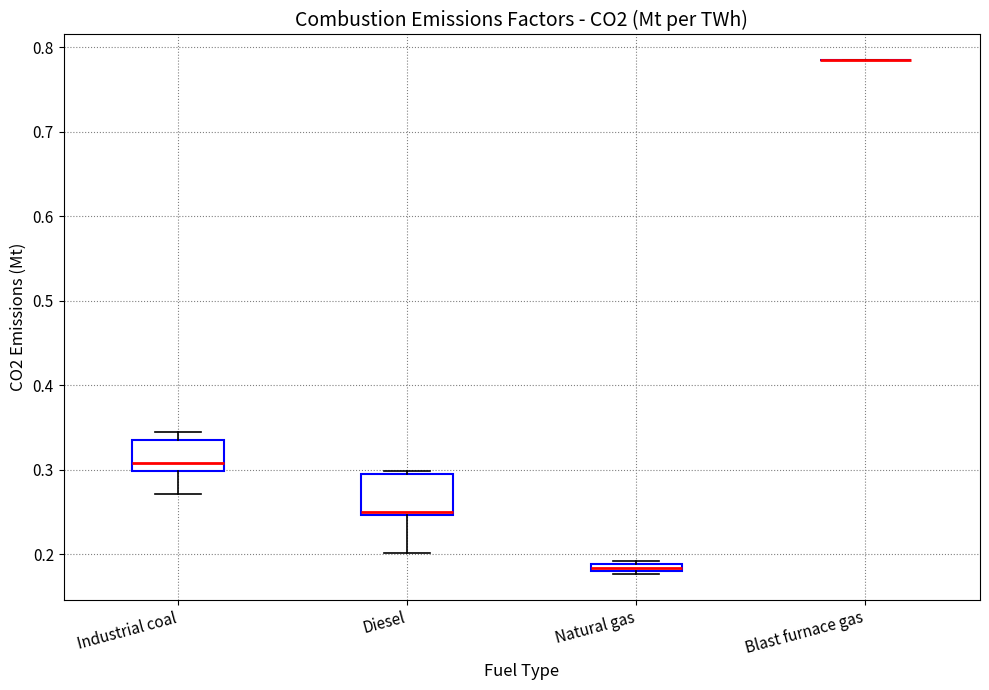

Where is the lower edge of the box for Natural gas on the y-axis? The values are not printed on the chart, so give them approximately, as read against the axis.

0.18